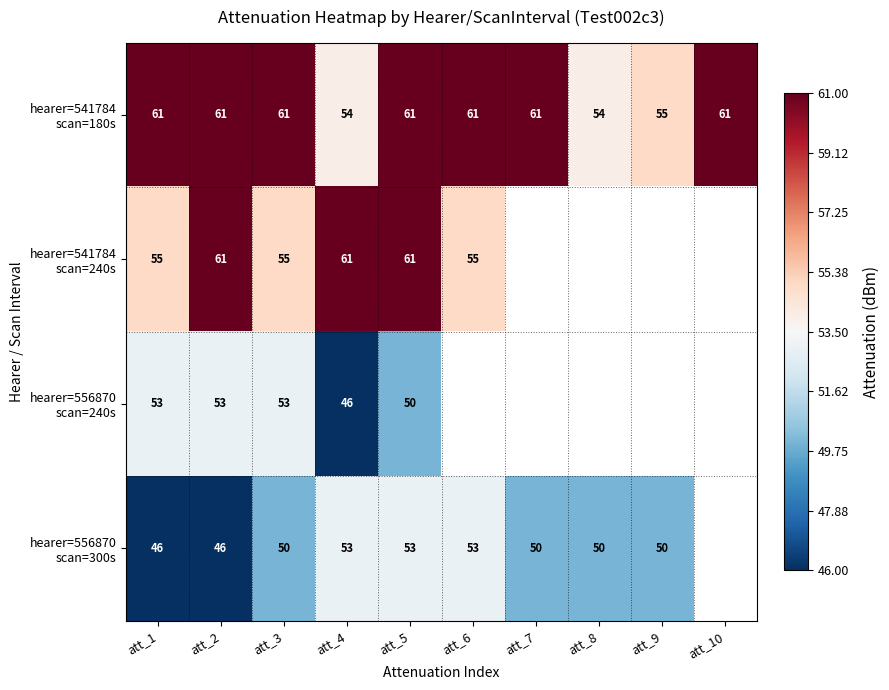

What is the total value across all series at att_1?

215